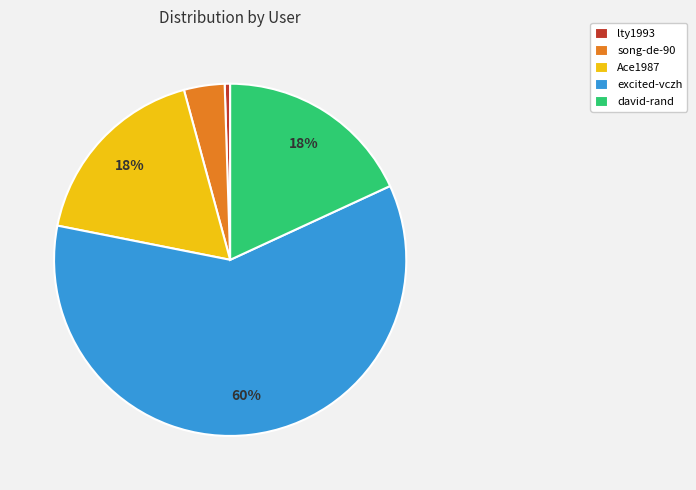

Which slice is the largest?

excited-vczh